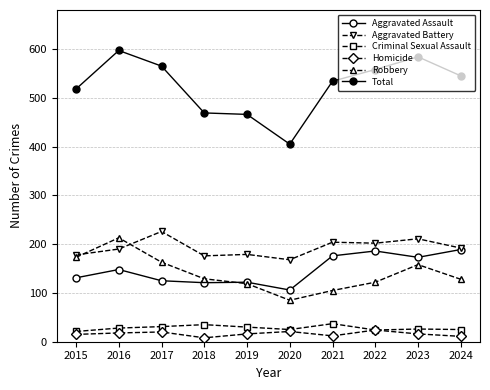

How many lines are shown in the chart?

6